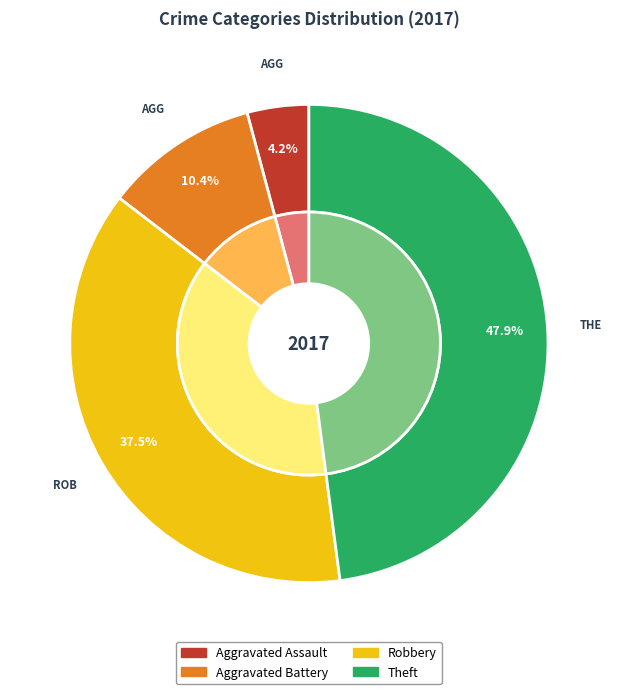

To the nearest percent, what is the difference between the largest and smallest slice percentages?

44%